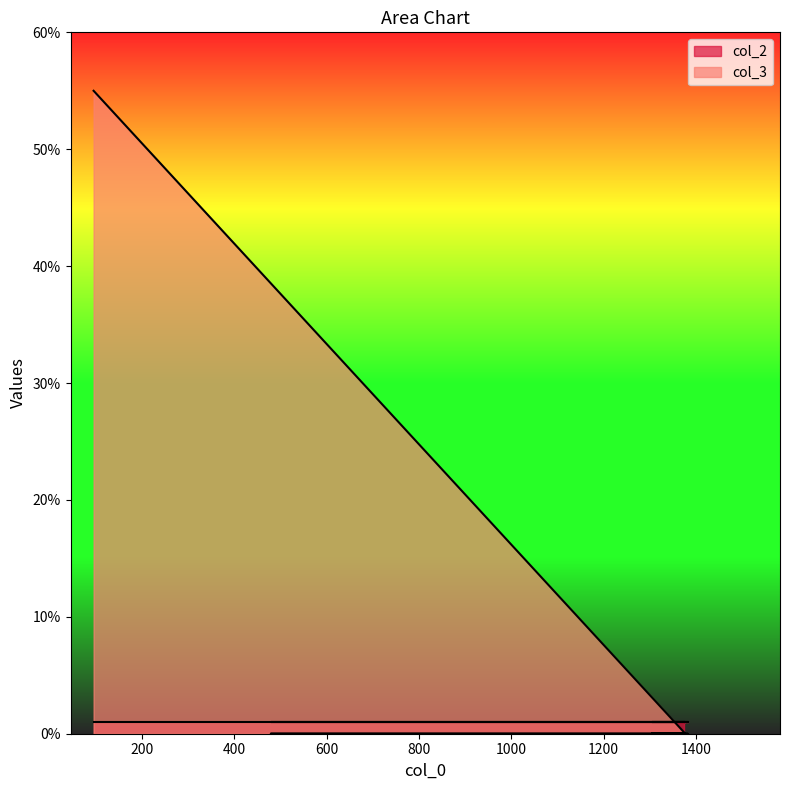

Which series has the largest total across all categories?

col_3